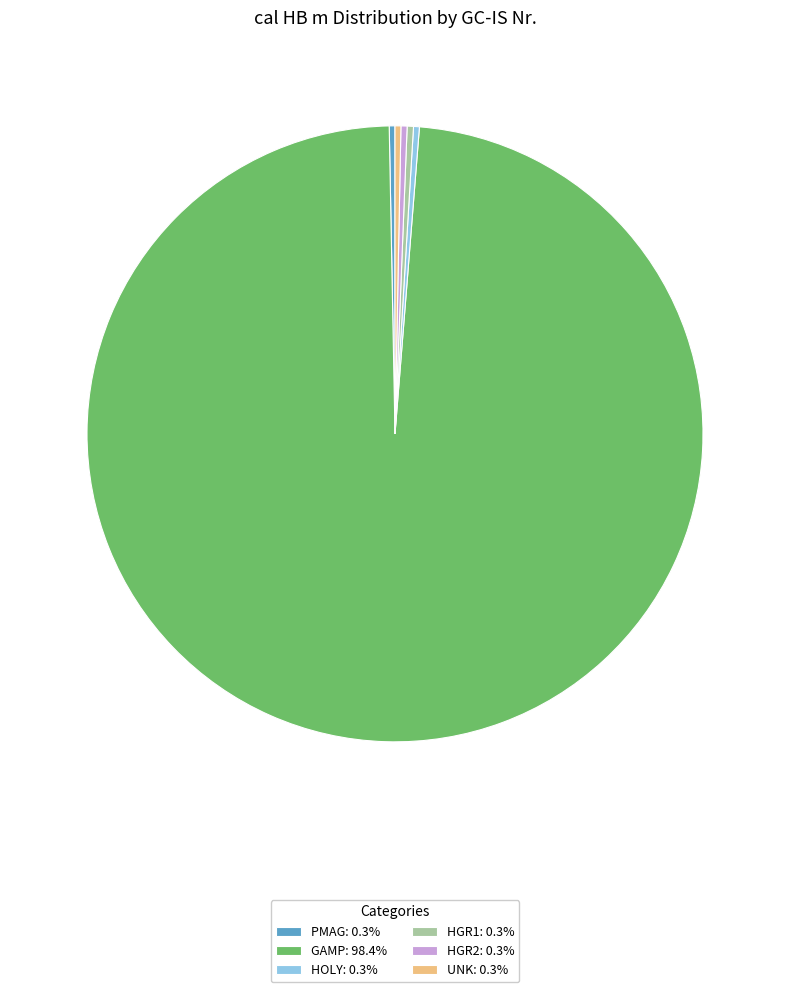

True or false: PMAG accounts for 7% of the total.

False